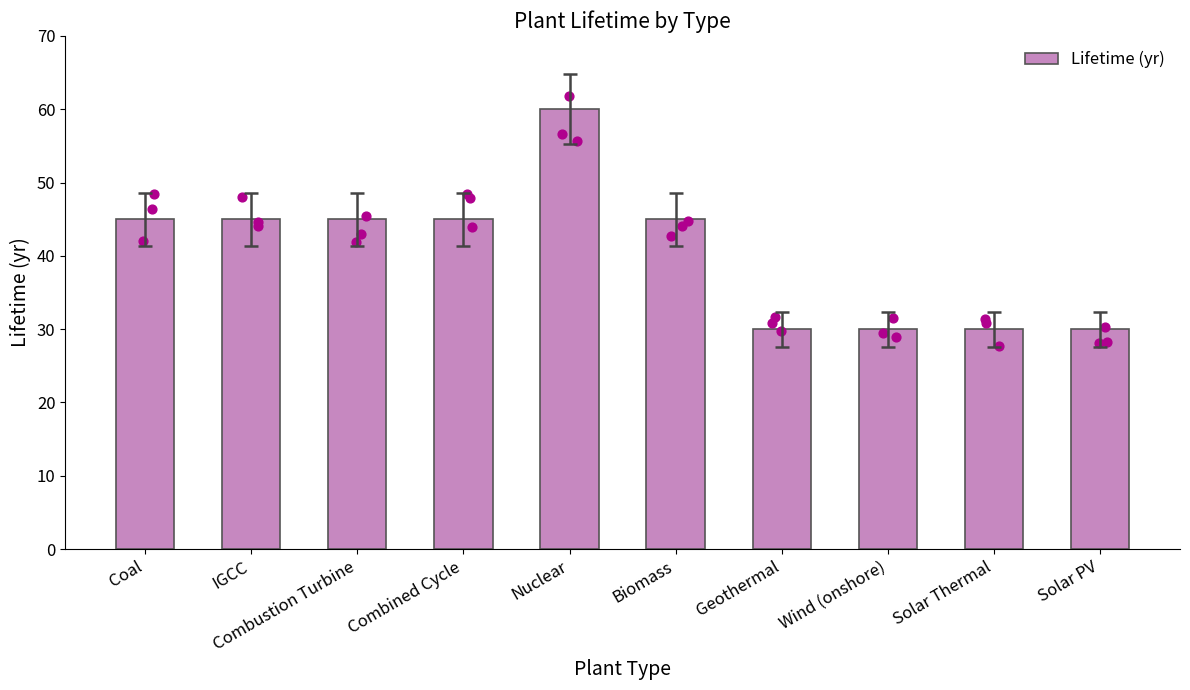

Between Wind (onshore) and Geothermal, which is larger?

Wind (onshore)